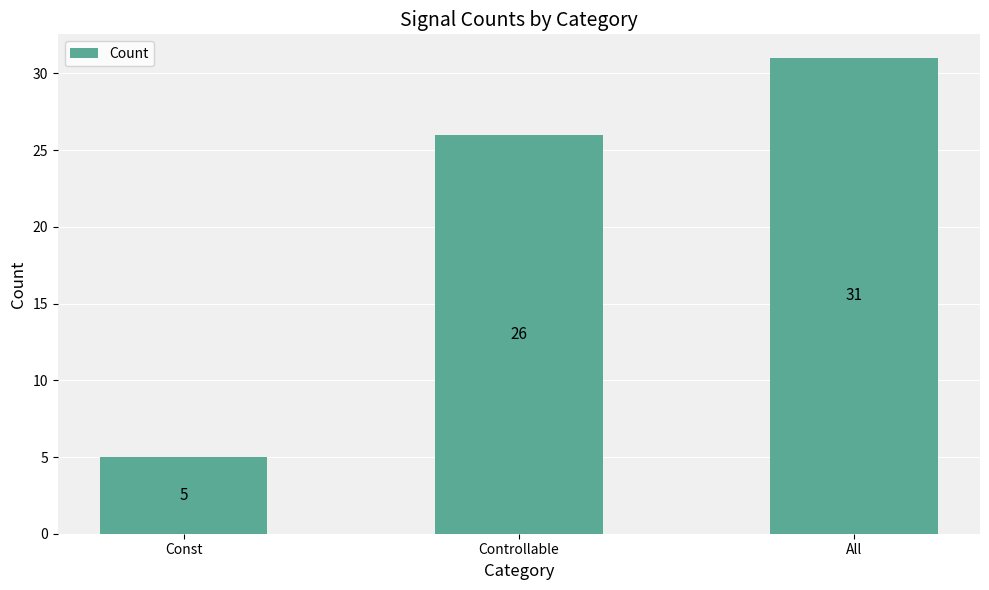

List the labels in order of value, largest first.

All, Controllable, Const